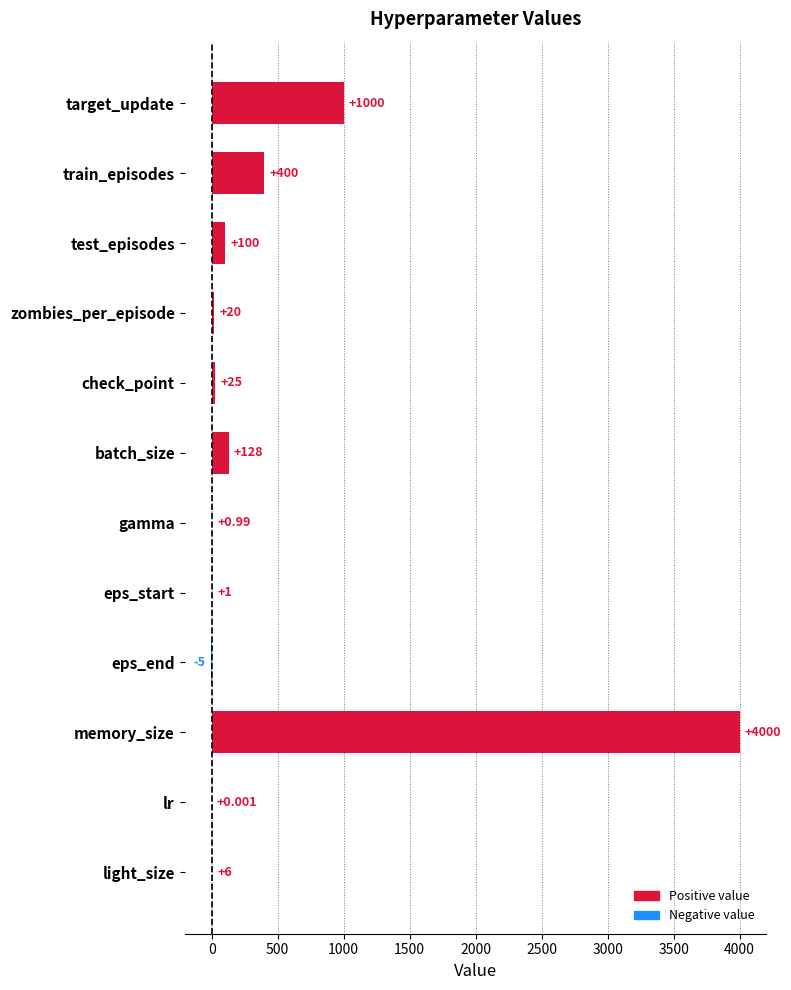

Which has a higher value, memory_size or gamma?

memory_size